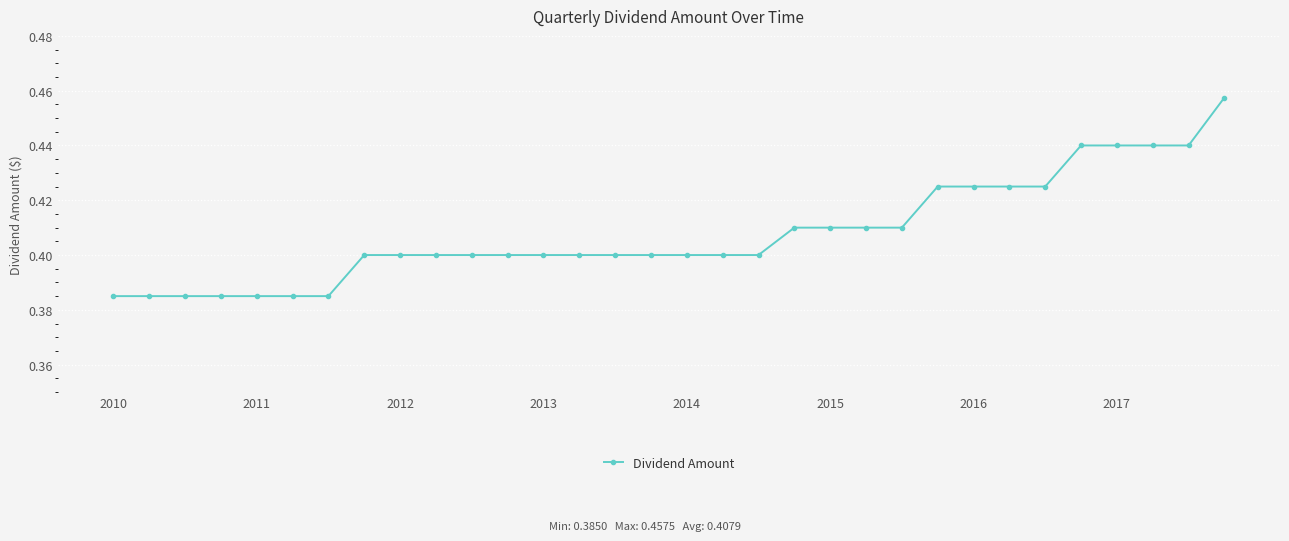

What is the sum of all values?

13.1